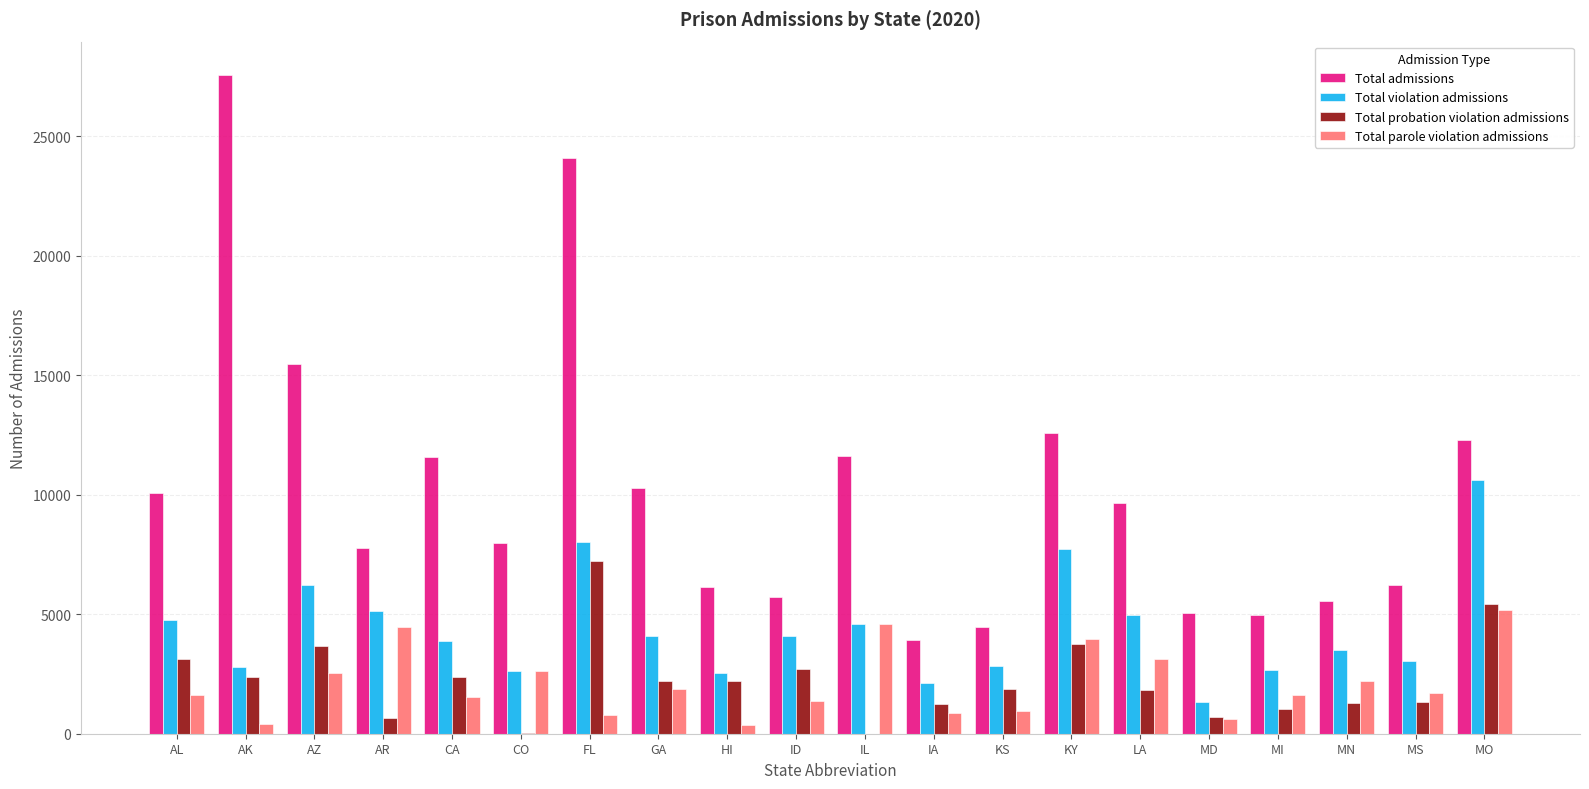

What is the sum of the Total parole violation admissions values at AL and KY?

5589